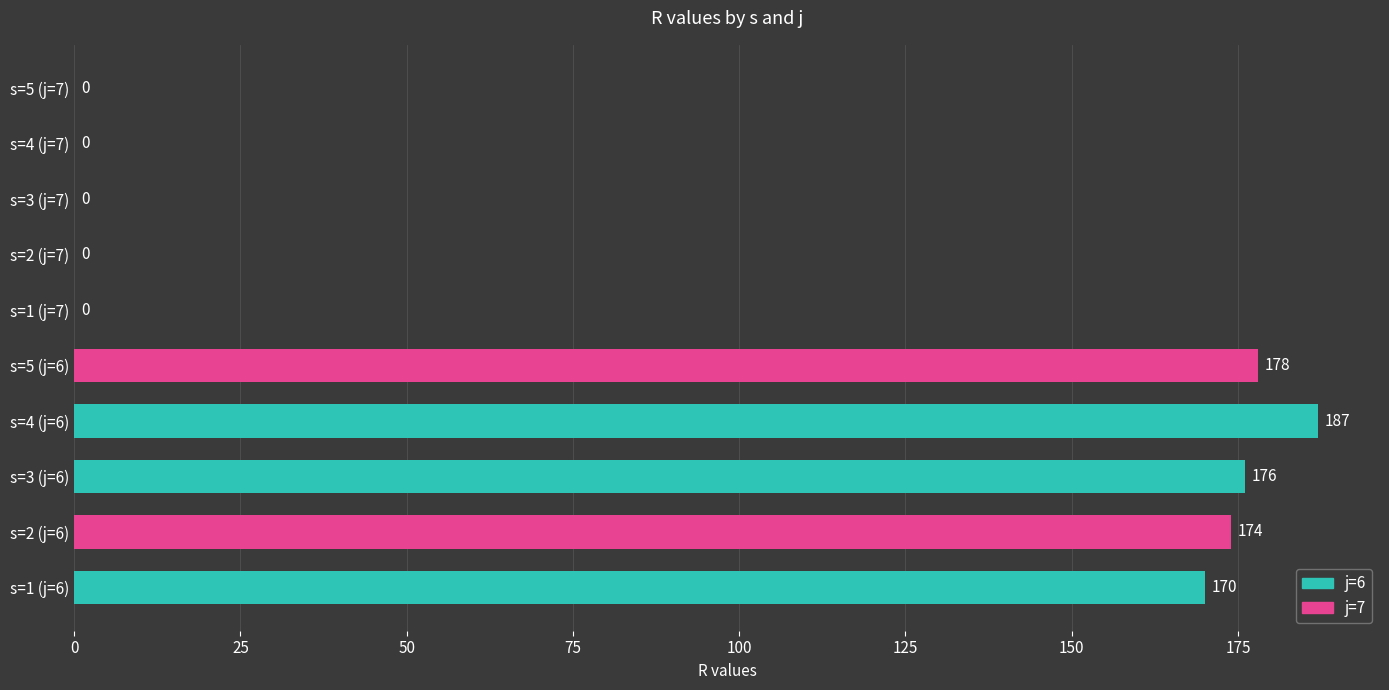

Between s=1 (j=6) and s=2 (j=6), which is larger?

s=2 (j=6)